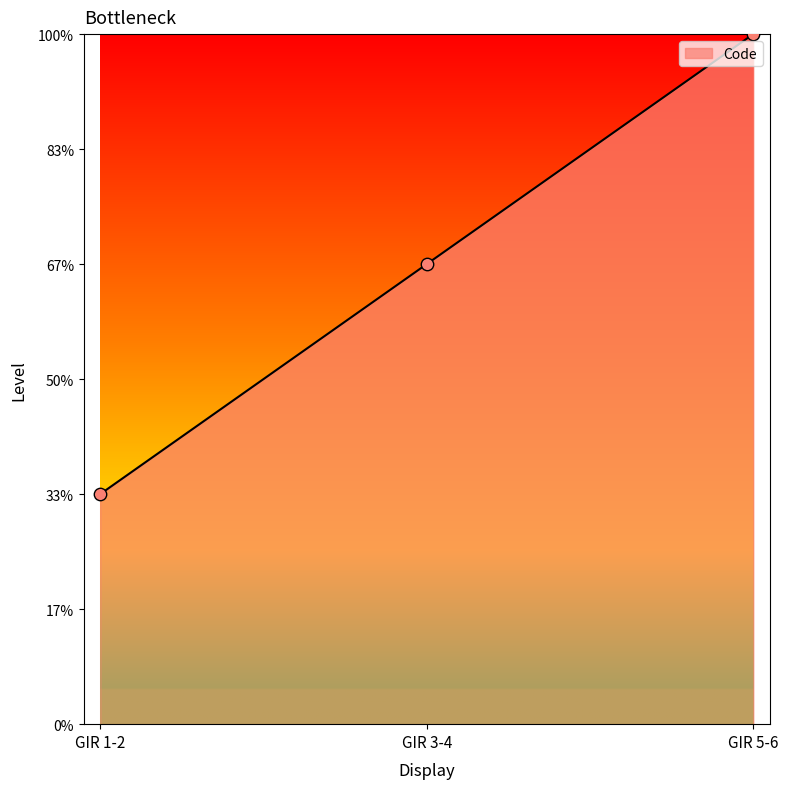

Between GIR 5-6 and GIR 1-2, which is larger?

GIR 5-6